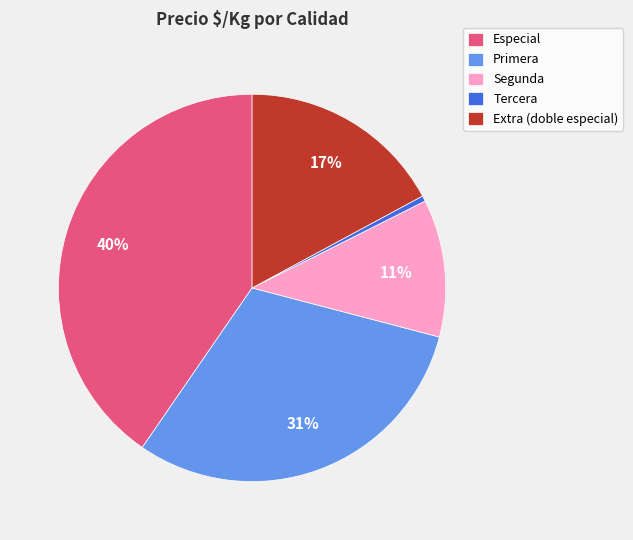

Does any single category account for the majority?

No